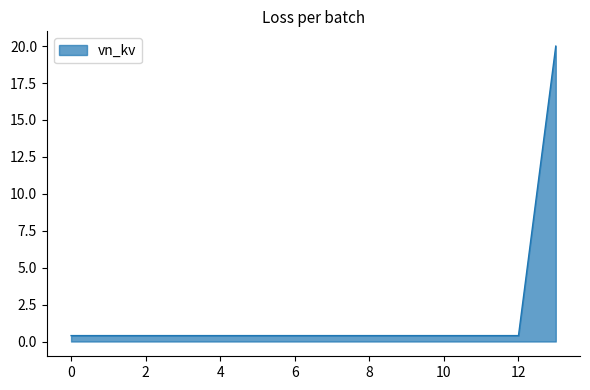

What is the minimum value shown in the chart?

0.4